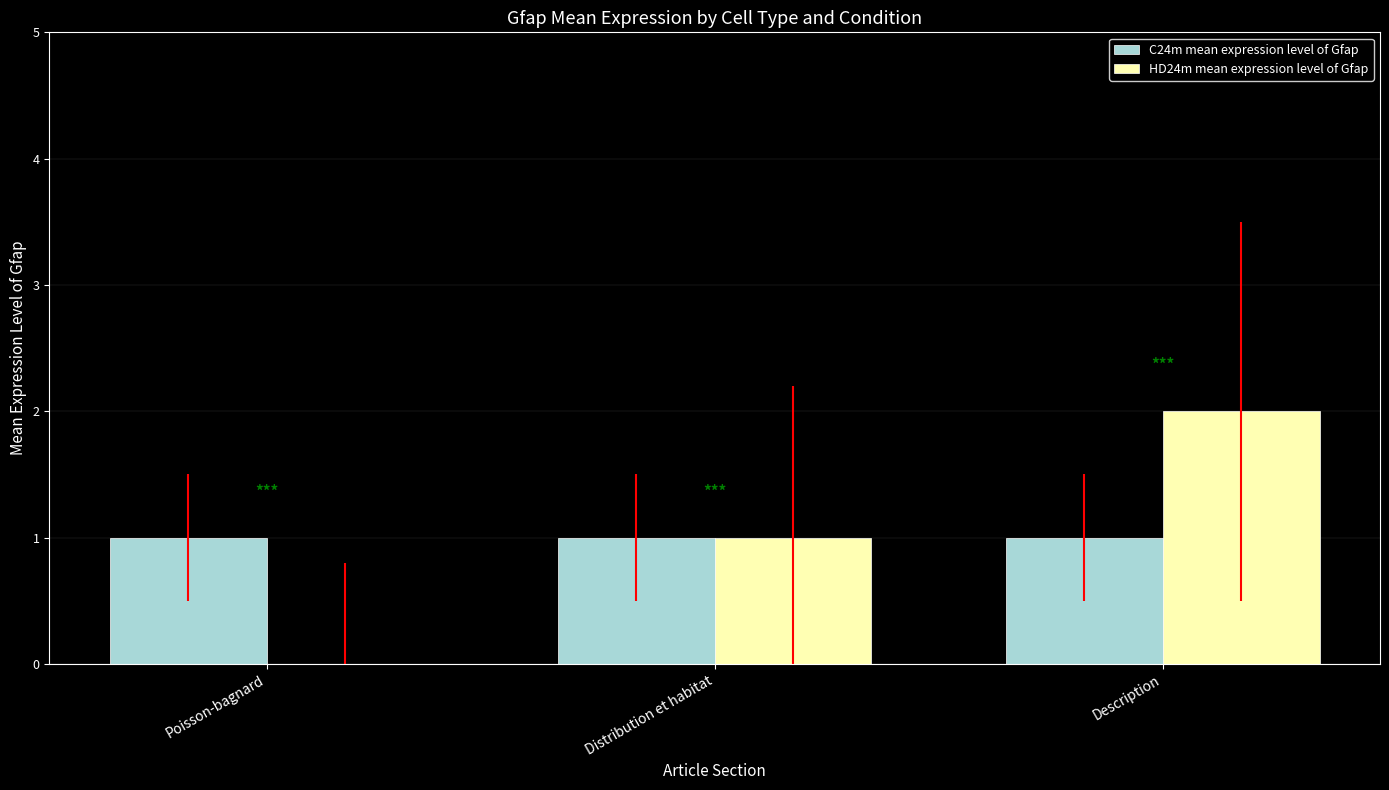

Are the bars grouped side by side (vs. stacked)?

Yes